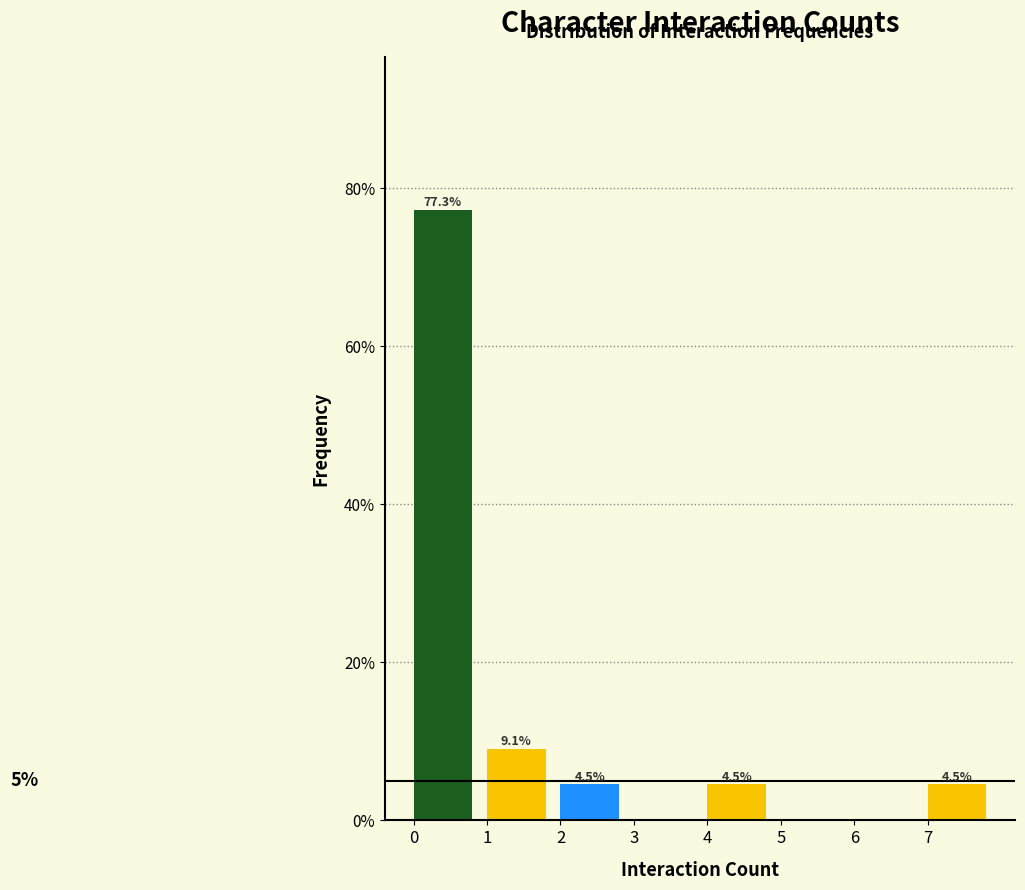

Which range on the x-axis has the tallest bar?

0 to 1